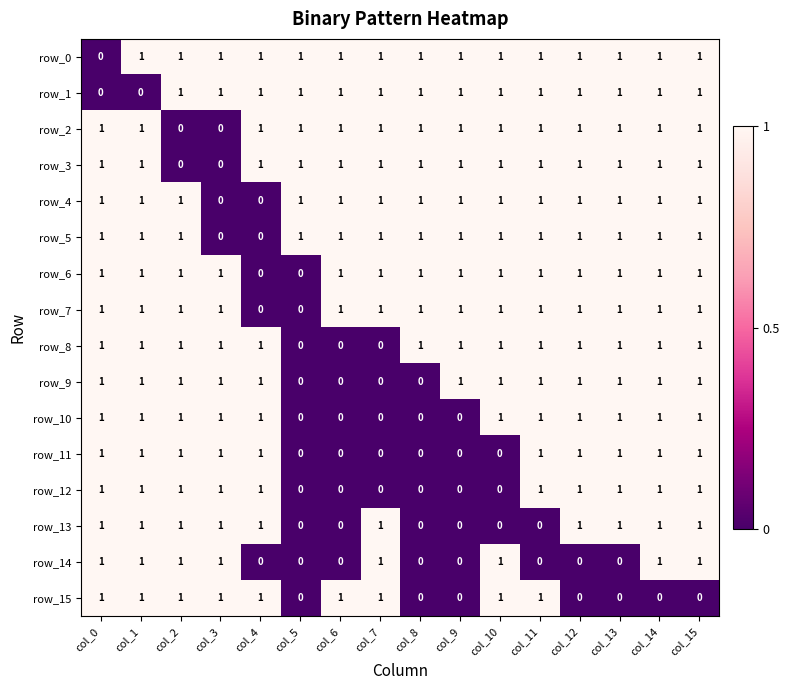

Count the row_10 values in the range 0 to 1.

16